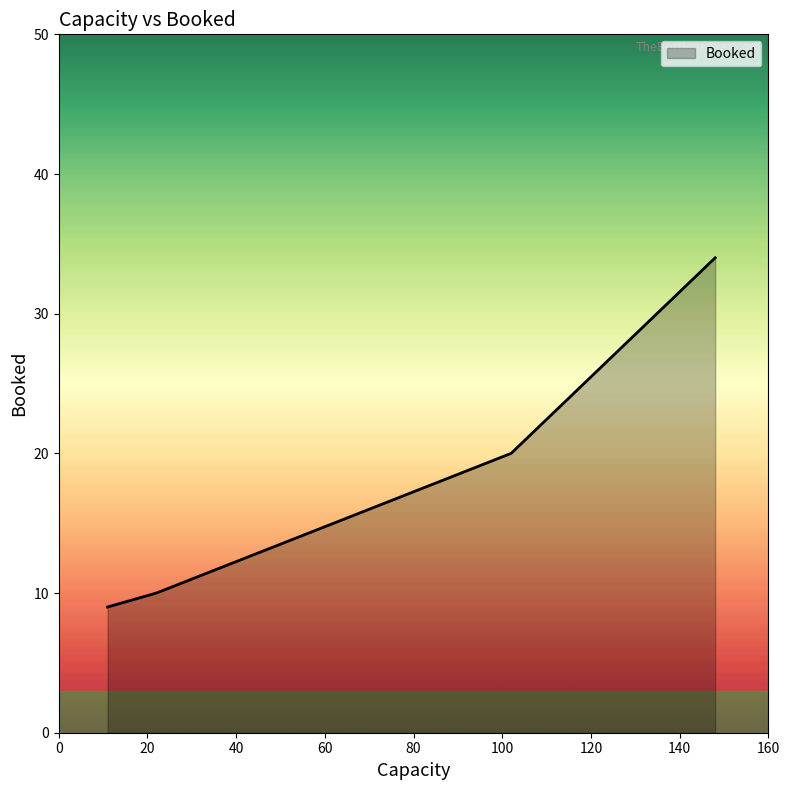

True or false: the data has more than 1 interior local peaks.

False